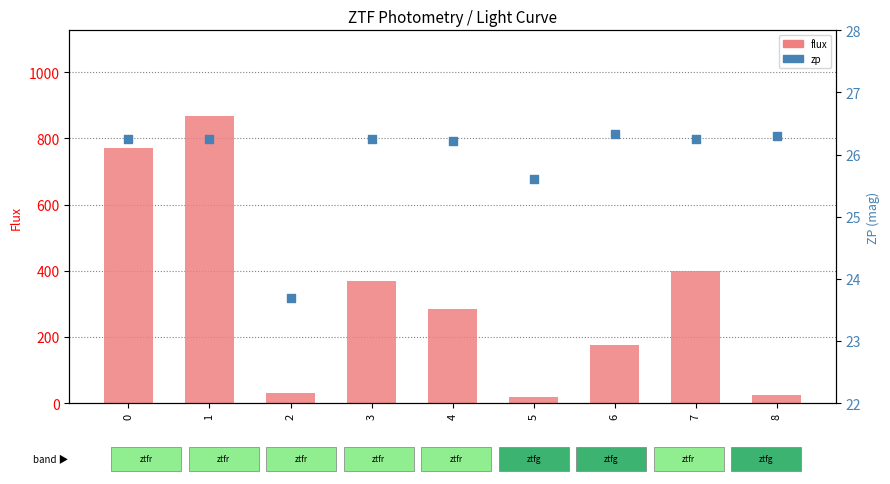

Which series has the widest spread of Y values?

flux